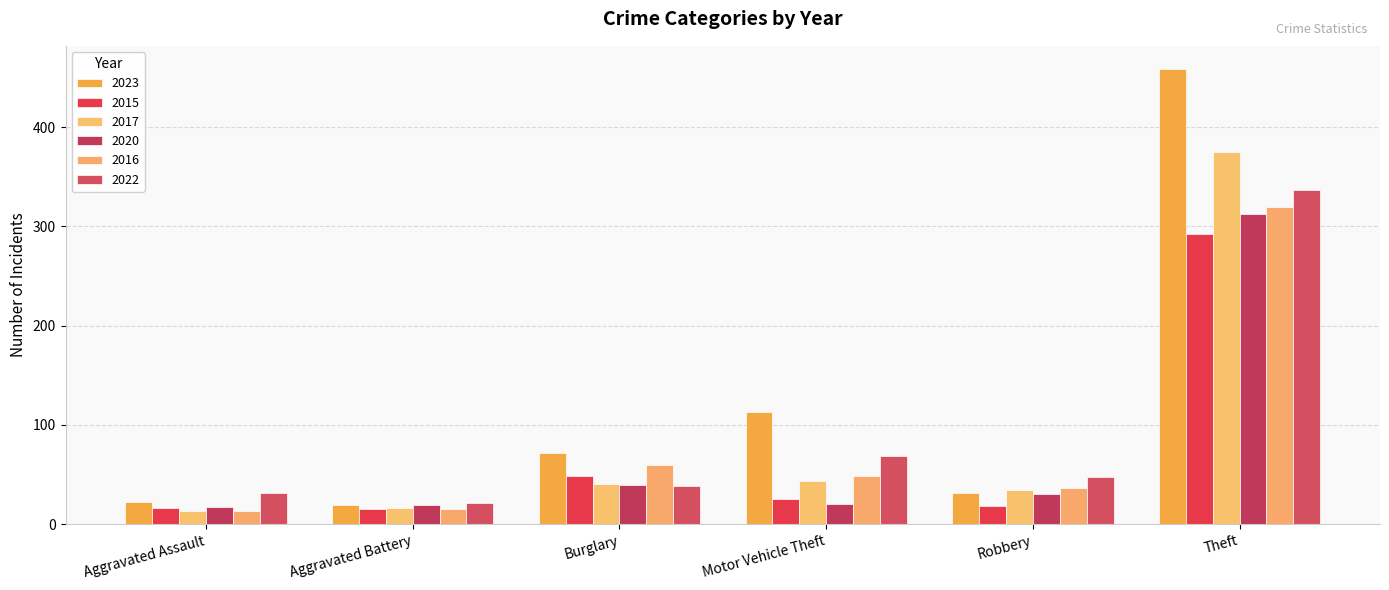

Count the number of data series in this chart.

6